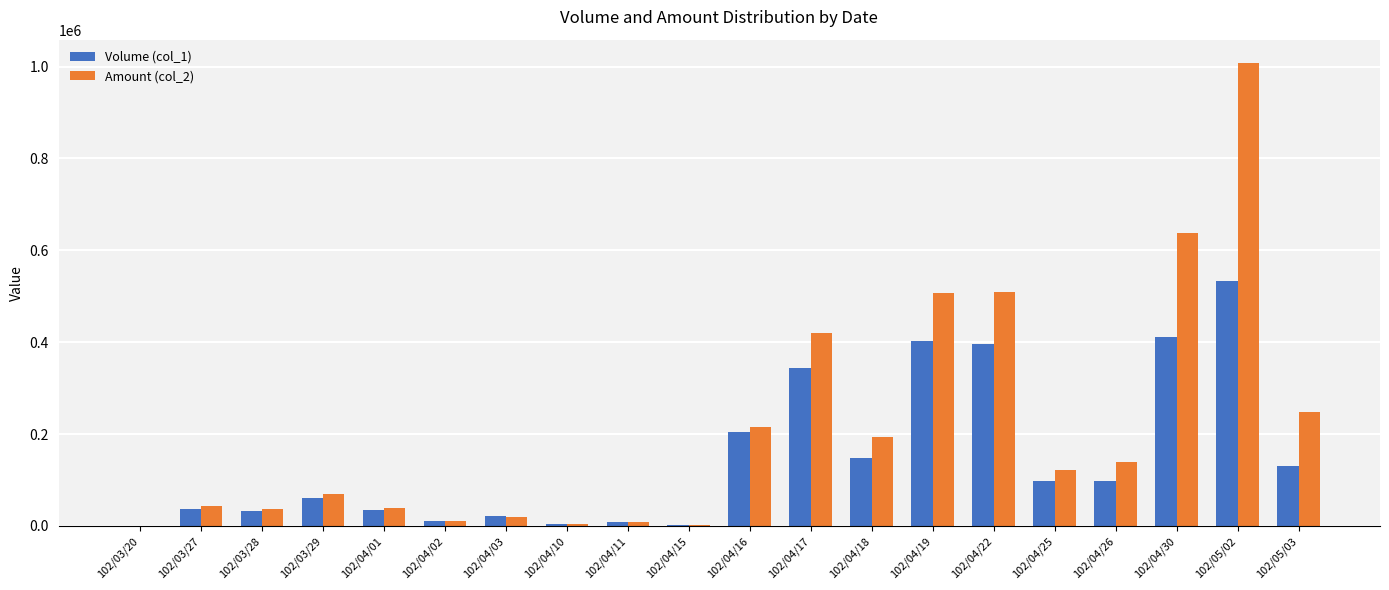

Which series has the widest spread of values?

Amount (col_2)